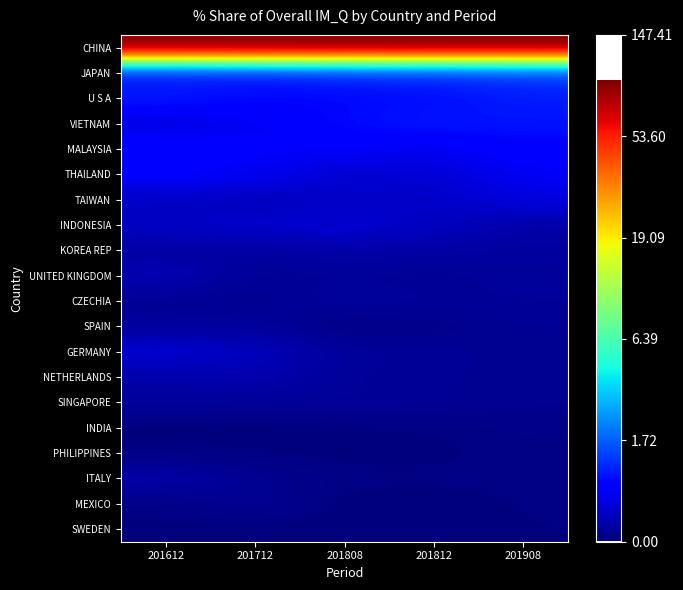

Reading left to right, extract all data points from this chart.

CHINA: 201612=4.5	201712=4.5	201808=4.6	201812=4.6	201908=4.5
JAPAN: 201612=0.7	201712=0.7	201808=0.7	201812=0.8	201908=0.8
U S A: 201612=0.7	201712=0.6	201808=0.6	201812=0.6	201908=0.7
VIETNAM: 201612=0.4	201712=0.5	201808=0.6	201812=0.7	201908=0.7
MALAYSIA: 201612=0.6	201712=0.5	201808=0.5	201812=0.5	201908=0.6
THAILAND: 201612=0.5	201712=0.5	201808=0.3	201812=0.3	201908=0.5
TAIWAN: 201612=0.3	201712=0.2	201808=0.3	201812=0.3	201908=0.4
INDONESIA: 201612=0.3	201712=0.3	201808=0.4	201812=0.3	201908=0.2
KOREA REP: 201612=0.1	201712=0.1	201808=0.2	201812=0.2	201908=0.1
UNITED KINGDOM: 201612=0.2	201712=0.1	201808=0.1	201812=0.1	201908=0.1
CZECHIA: 201612=0.1	201712=0.1	201808=0.1	201812=0.1	201908=0.1
SPAIN: 201612=0.1	201712=0.1	201808=0.0	201812=0.1	201908=0.1
GERMANY: 201612=0.4	201712=0.3	201808=0.1	201812=0.1	201908=0.1
NETHERLANDS: 201612=0.2	201712=0.2	201808=0.1	201812=0.1	201908=0.1
SINGAPORE: 201612=0.1	201712=0.1	201808=0.1	201812=0.1	201908=0.1
INDIA: 201612=0.0	201712=0.0	201808=0.0	201812=0.0	201908=0.0
PHILIPPINES: 201612=0.0	201712=0.0	201808=0.0	201812=0.0	201908=0.0
ITALY: 201612=0.2	201712=0.1	201808=0.0	201812=0.0	201908=0.0
MEXICO: 201612=0.0	201712=0.1	201808=0.0	201812=0.0	201908=0.0
SWEDEN: 201612=0.0	201712=0.0	201808=0.0	201812=0.0	201908=0.0